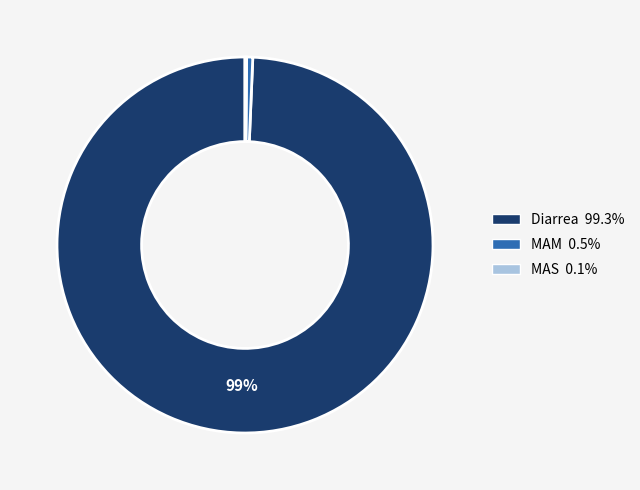

Combined, do MAM and Diarrea account for over 50%?

Yes